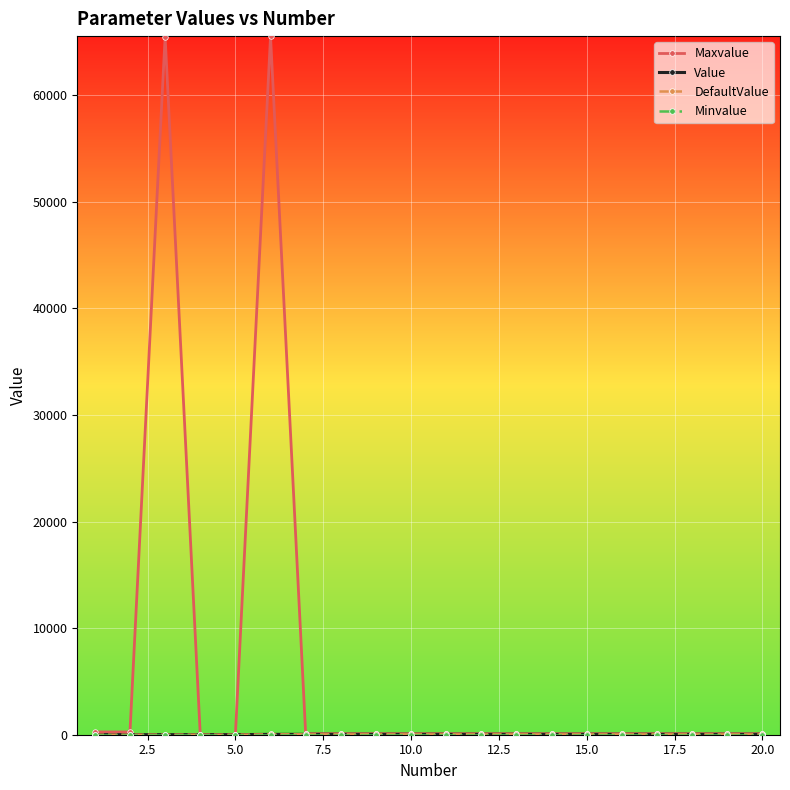

Is this an area chart (filled region under the line)?

No